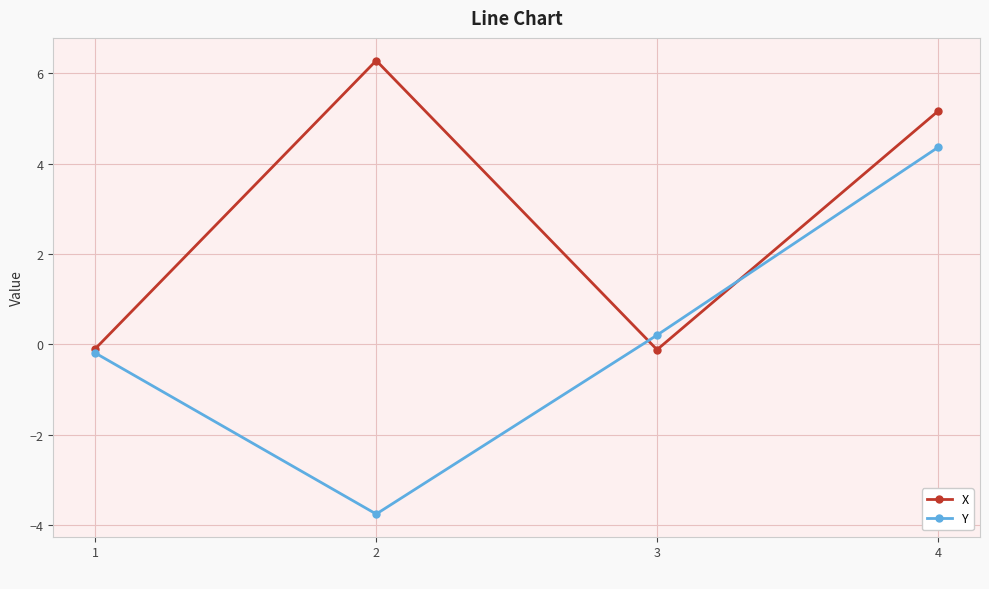

Reading left to right, transcribe all the data shown in this chart.

X: 1=-0.1	2=6.3	3=-0.1	4=5.2
Y: 1=-0.2	2=-3.8	3=0.2	4=4.4